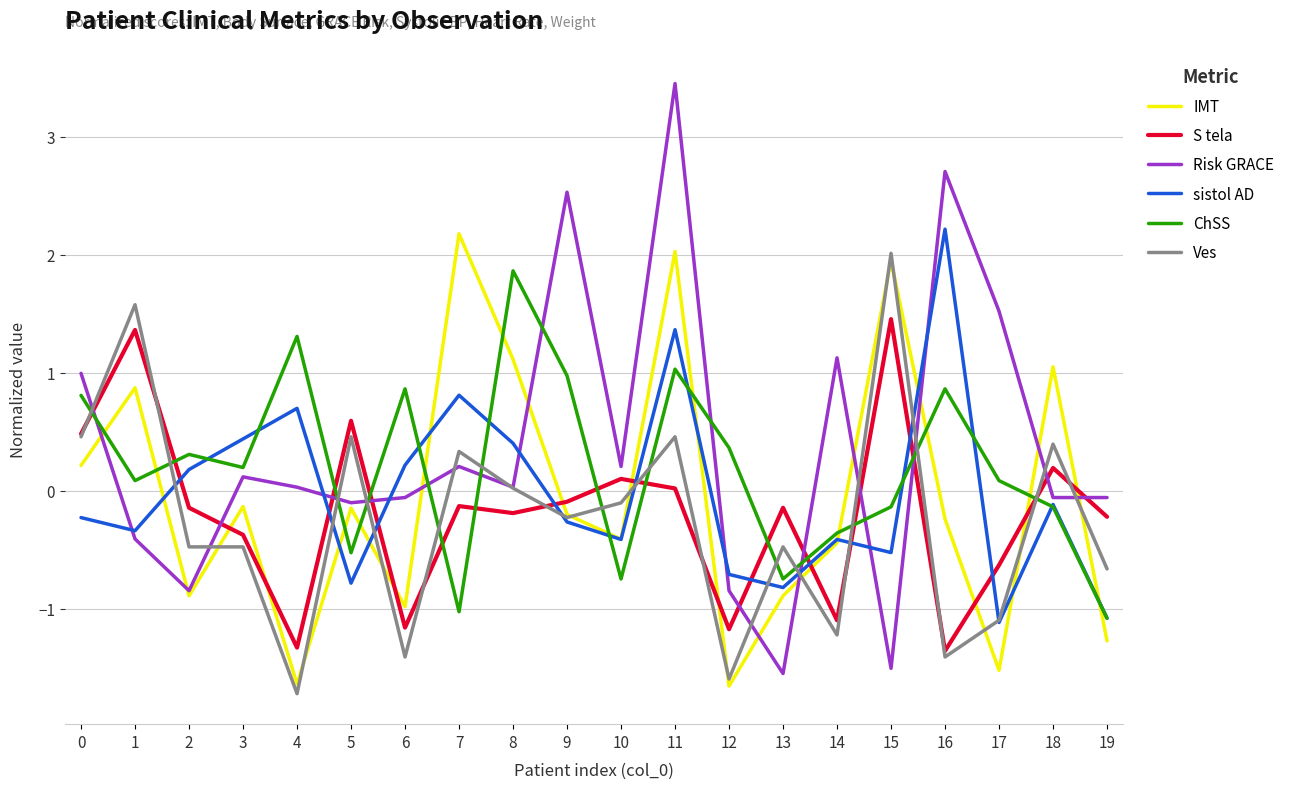

What is the difference between the second highest and second lowest values in the S tela series?

2.7